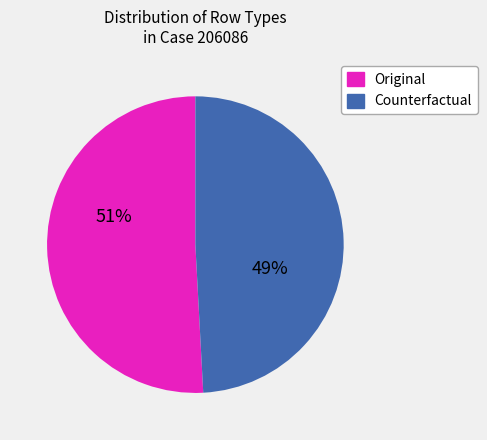

Which has a higher value, Original or Counterfactual?

Original